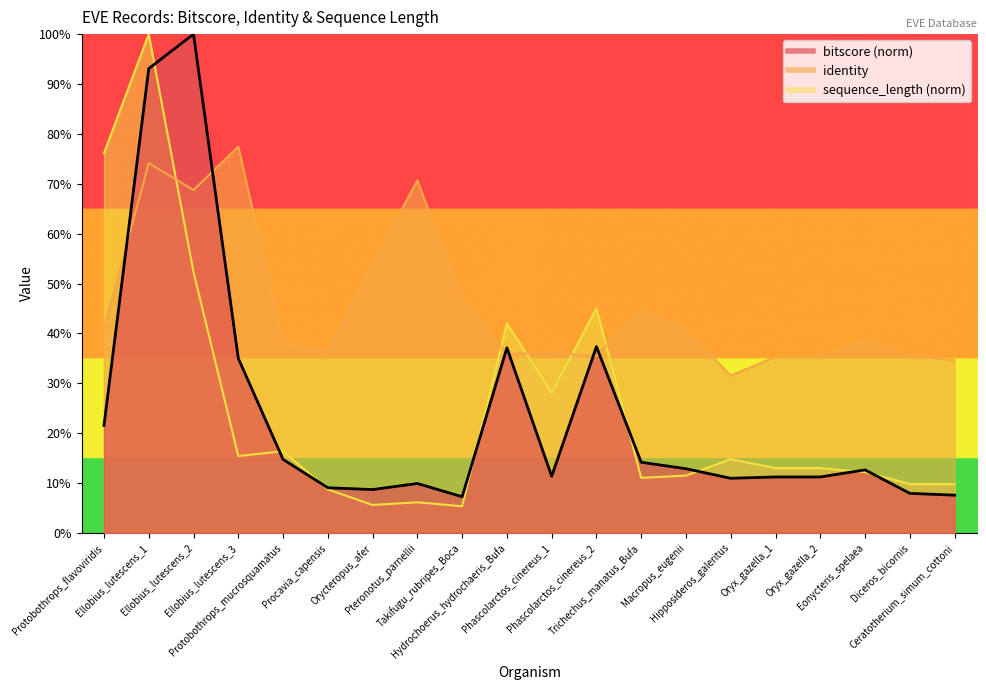

Is the value of identity at Protobothrops_flavoviridis greater than the value of sequence_length at Phascolarctos_cinereus_2?

No